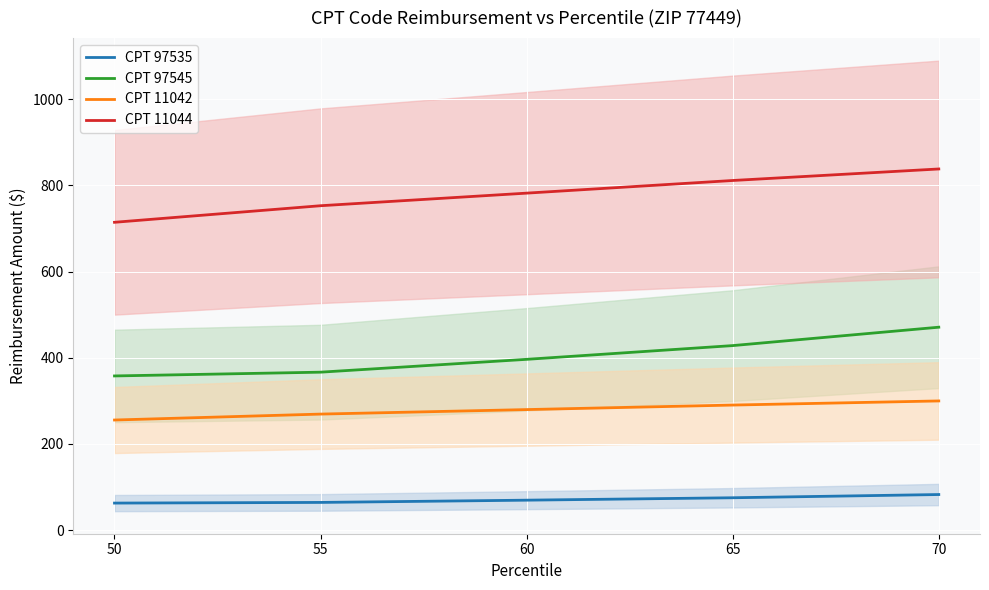

List the series in order of their overall mean, highest first.

CPT 11044, CPT 97545, CPT 11042, CPT 97535